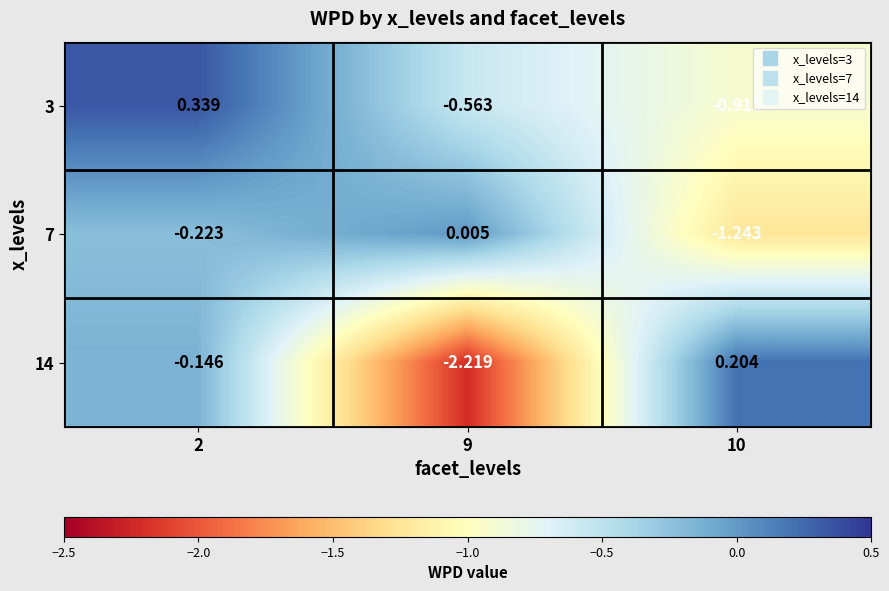

List the series in order of their overall mean, lowest first.

14, 7, 3